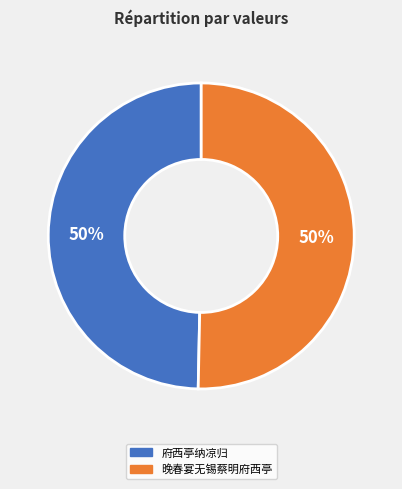

Combined, do 府西亭纳凉归 and 晚春宴无锡蔡明府西亭 account for over 50%?

Yes